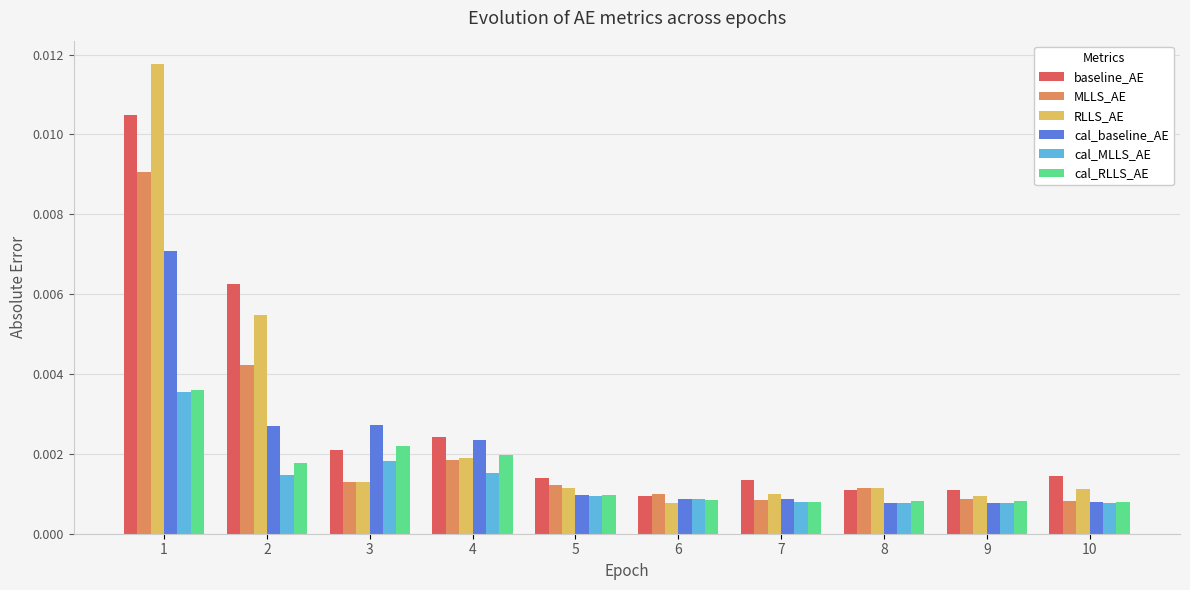

At how many categories does at least one series exceed 0?

10